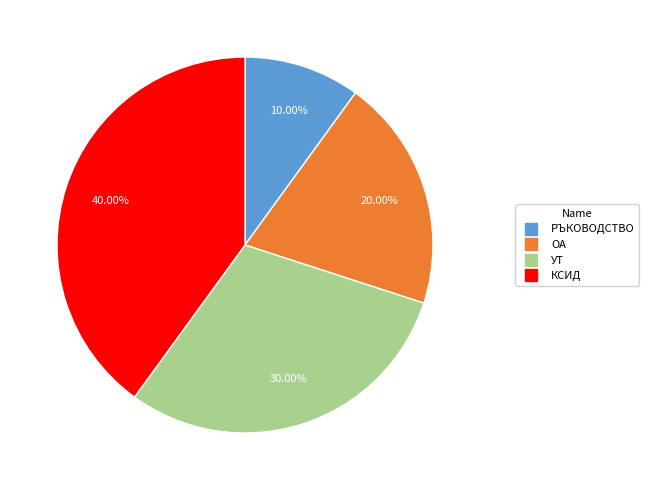

How many slices are in this pie chart?

4